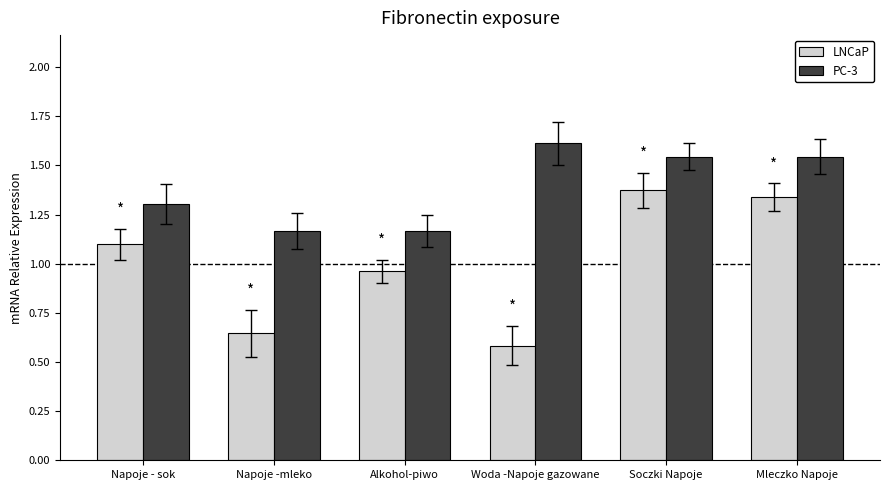

What is the difference between the second highest and minimum values in the PC-3 series?

0.4